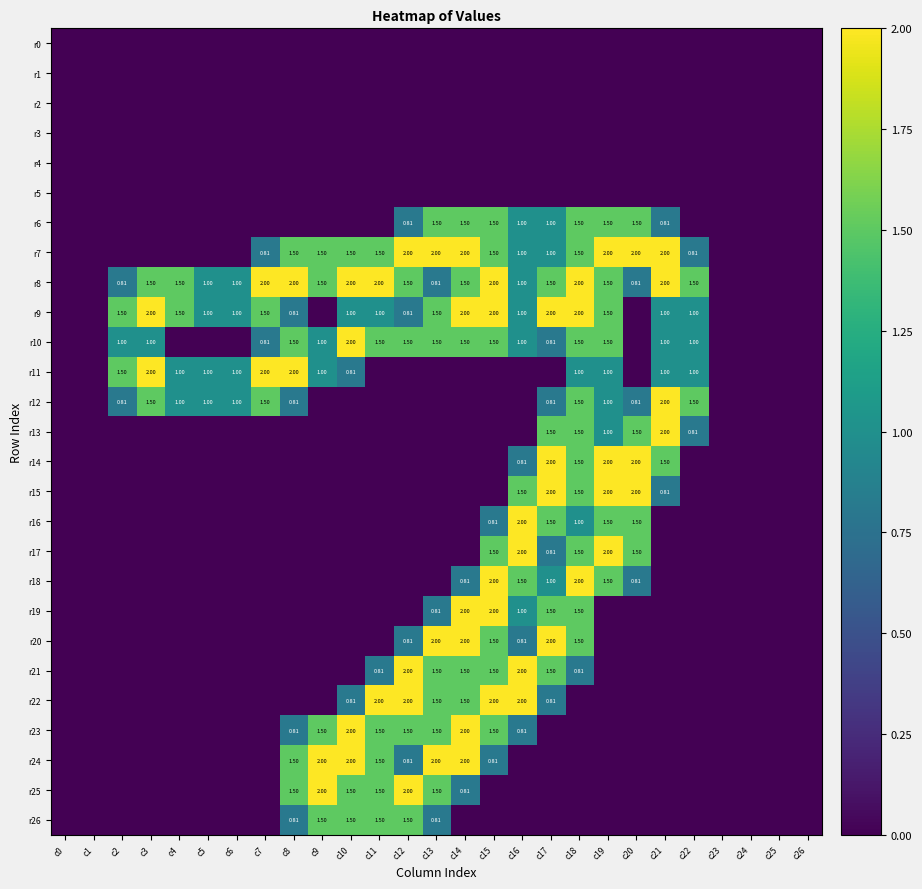

Is it true that r18 equals 0.0 at c7?

True